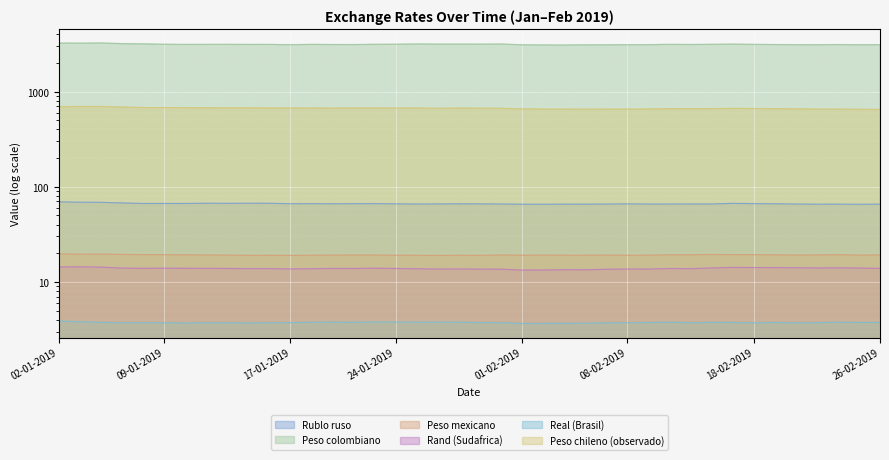

Between 16-01-2019 and 24-01-2019, which is larger?

16-01-2019